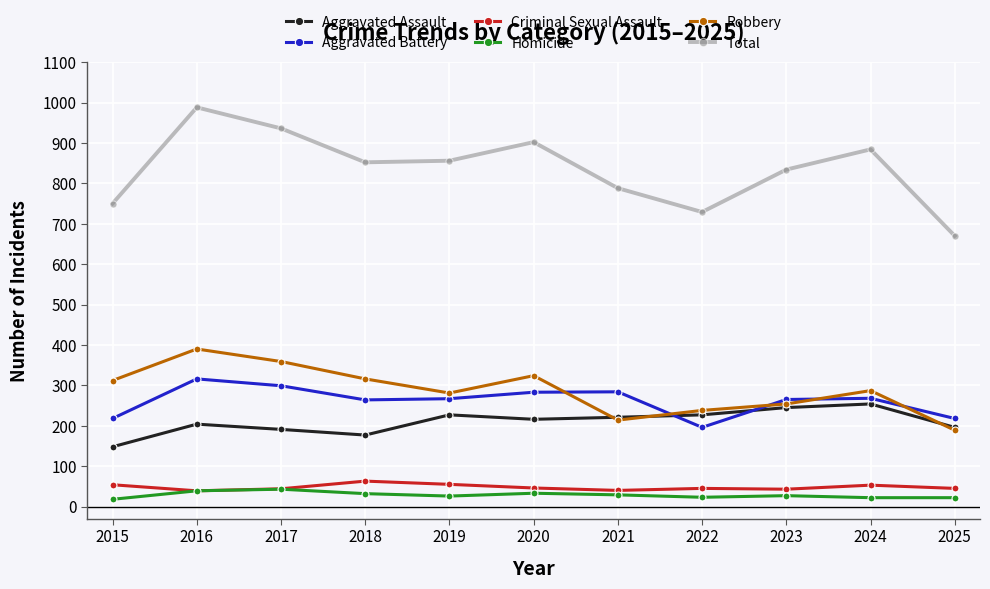

In Criminal Sexual Assault, how many points are lower than both neighbors (excluding endpoints)?

3